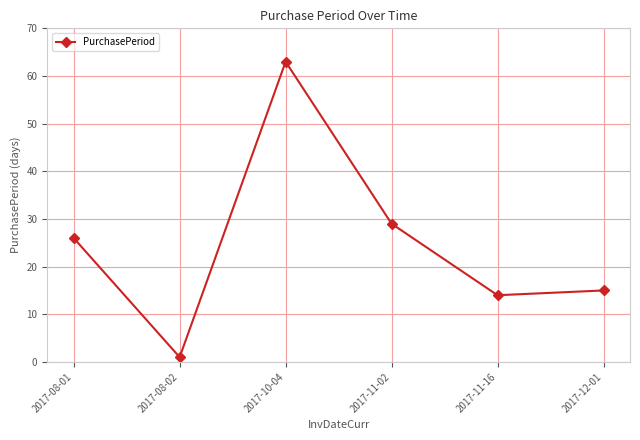

Reading left to right, transcribe all the data shown in this chart.

26	1	63	29	14	15